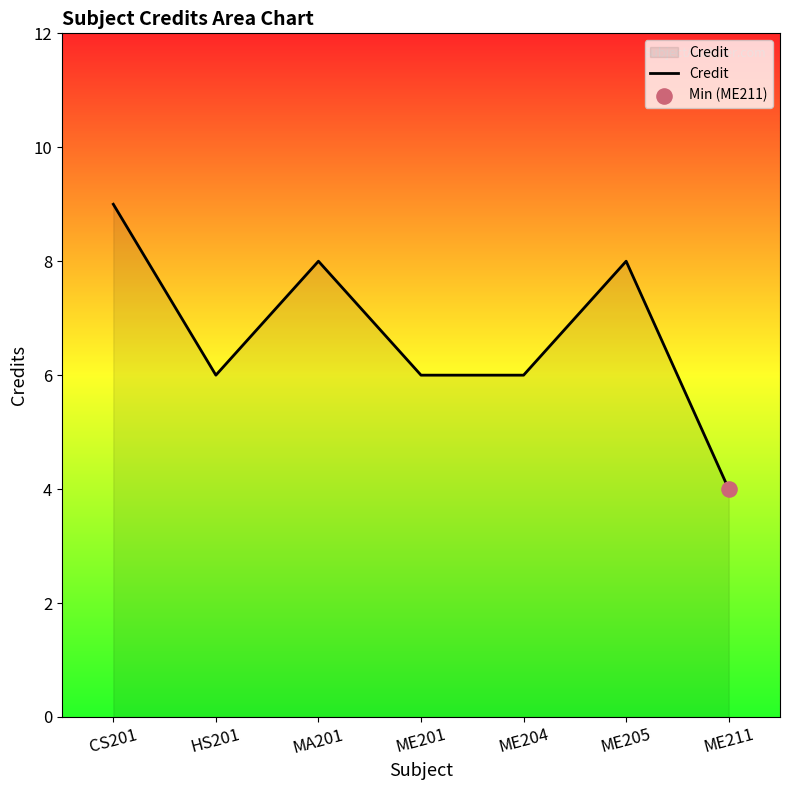

Which has a higher value, ME211 or HS201?

HS201